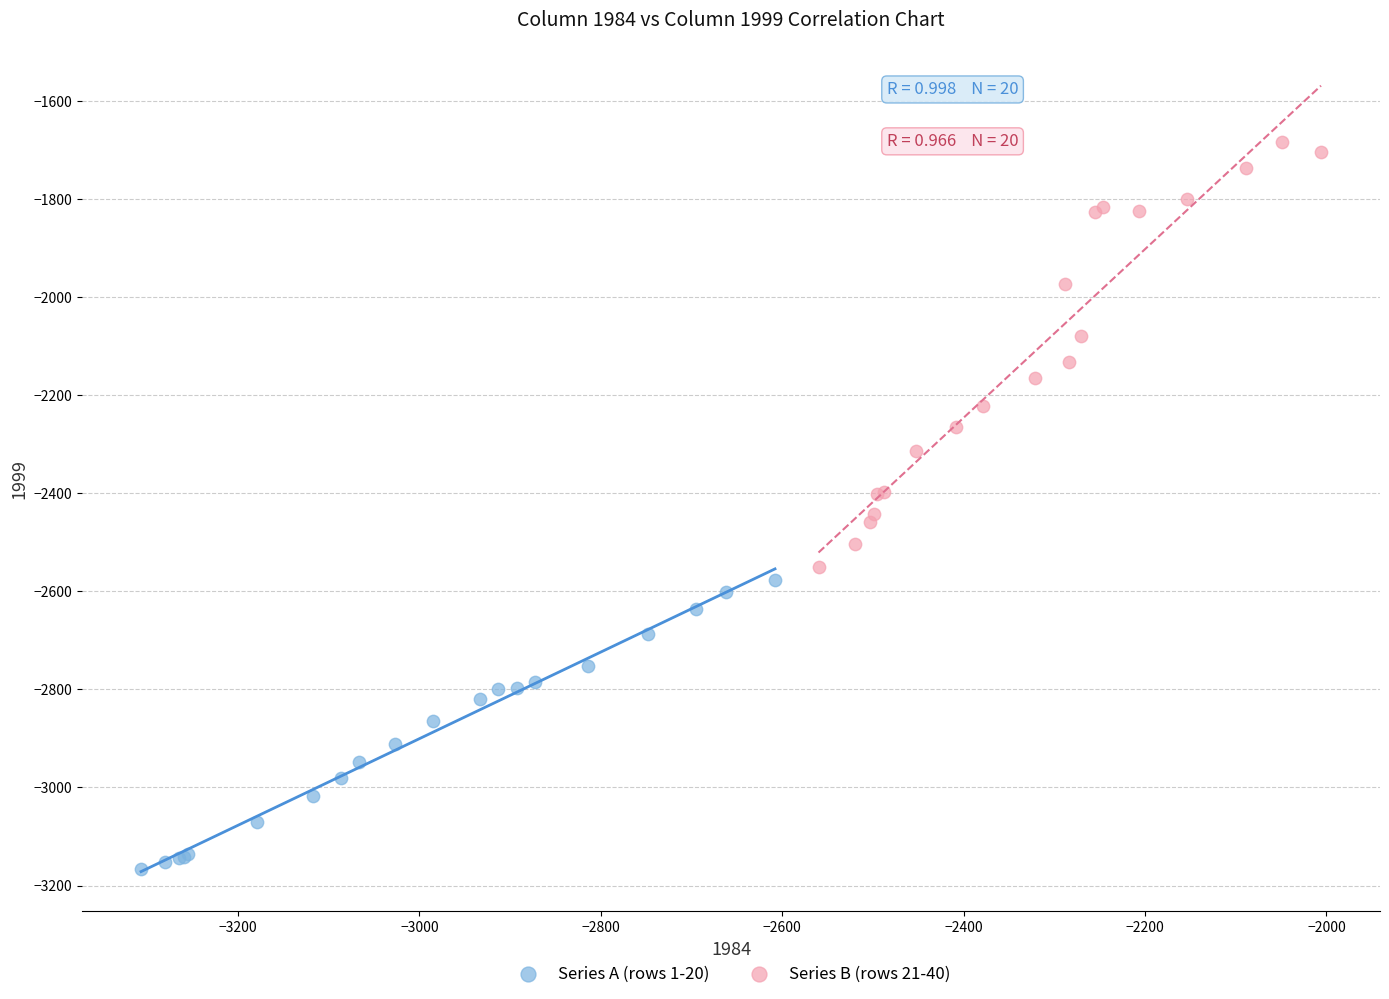

Which series contains the highest Y value?

Series B (rows 21-40)